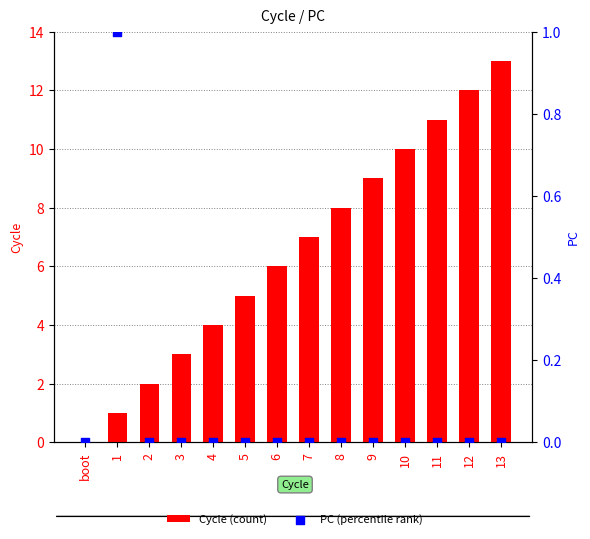

At which category is the sum across all series the highest?

13